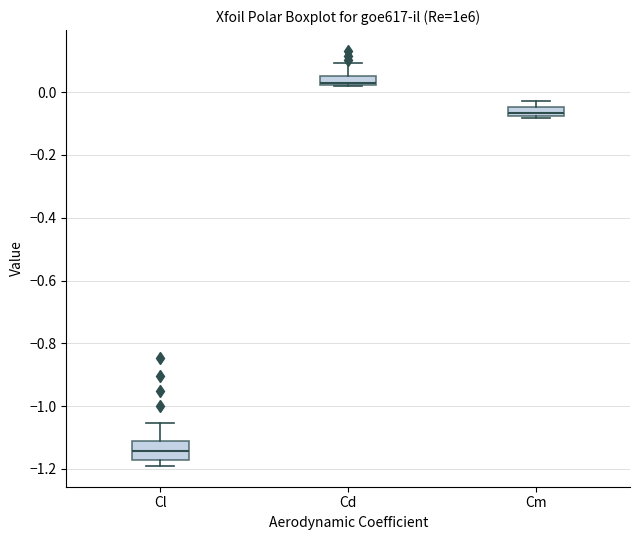

Which box has the lowest median line?

Cl